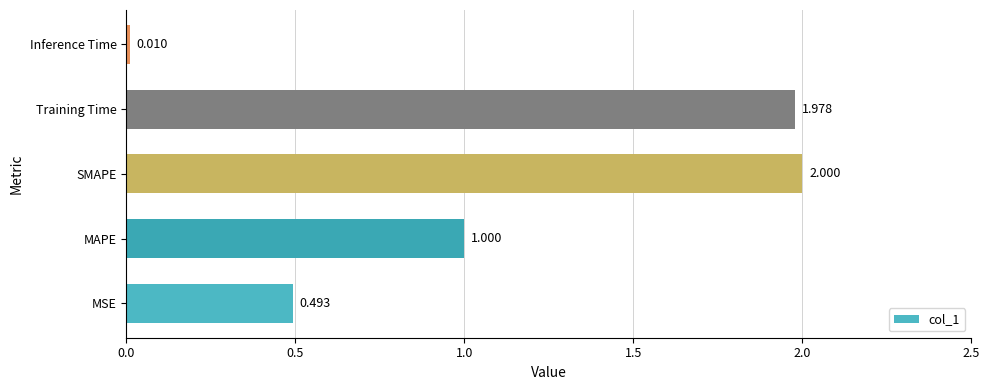

Which has a higher value, Training Time or MAPE?

Training Time